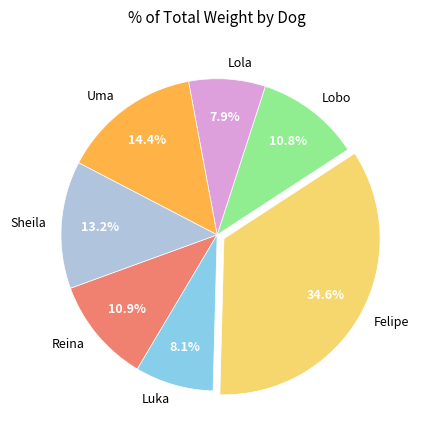

To the nearest percent, what percentage of the pie is Felipe?

35%